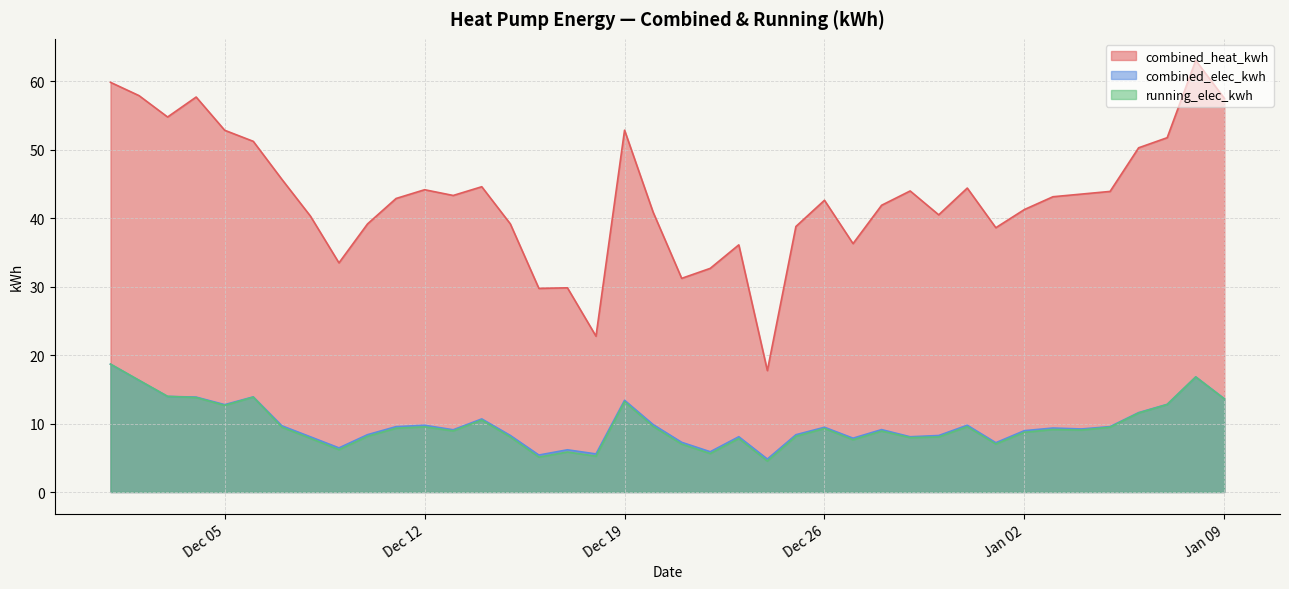

How many interior local peaks does the combined_elec_kwh series have?

11